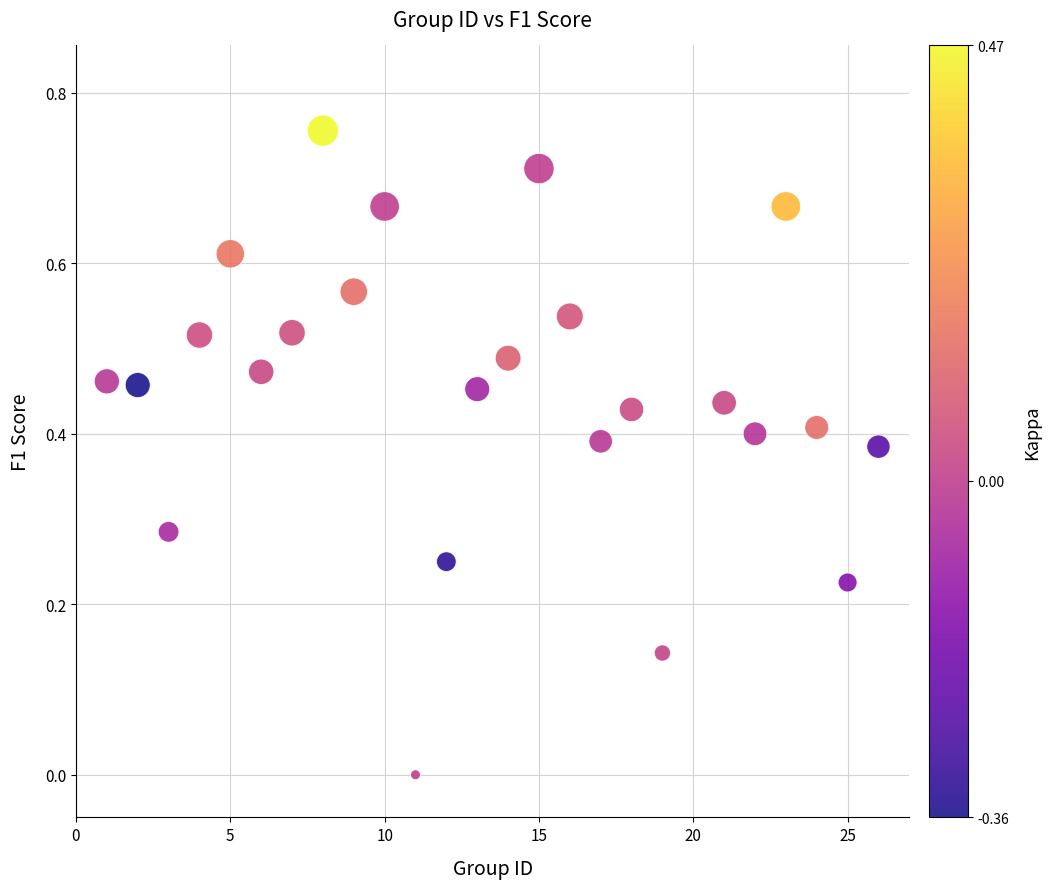

What is the range of X values (max minus min)?

25.0